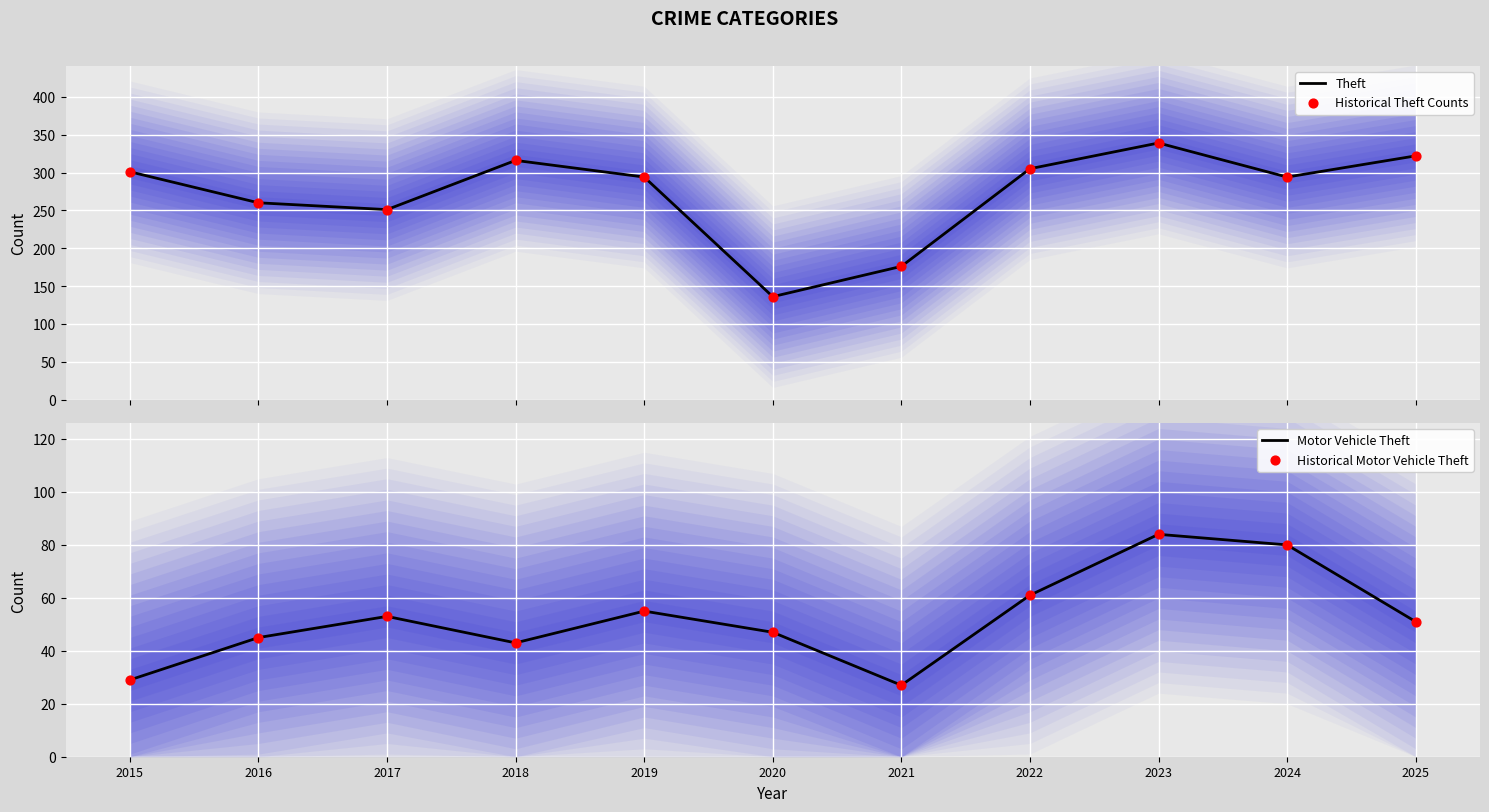

Which series has the widest spread of Y values?

Theft